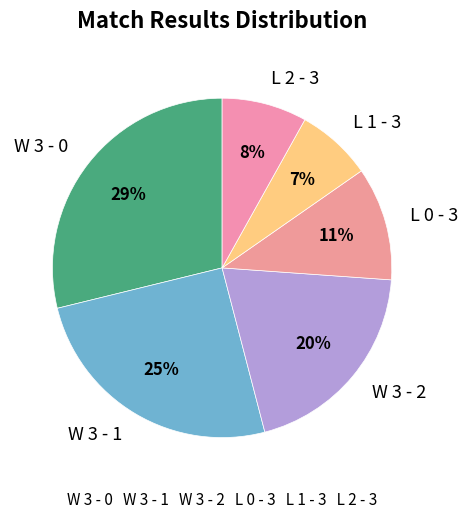

Is the sum of L 0 - 3 and W 3 - 2 greater than half?

No